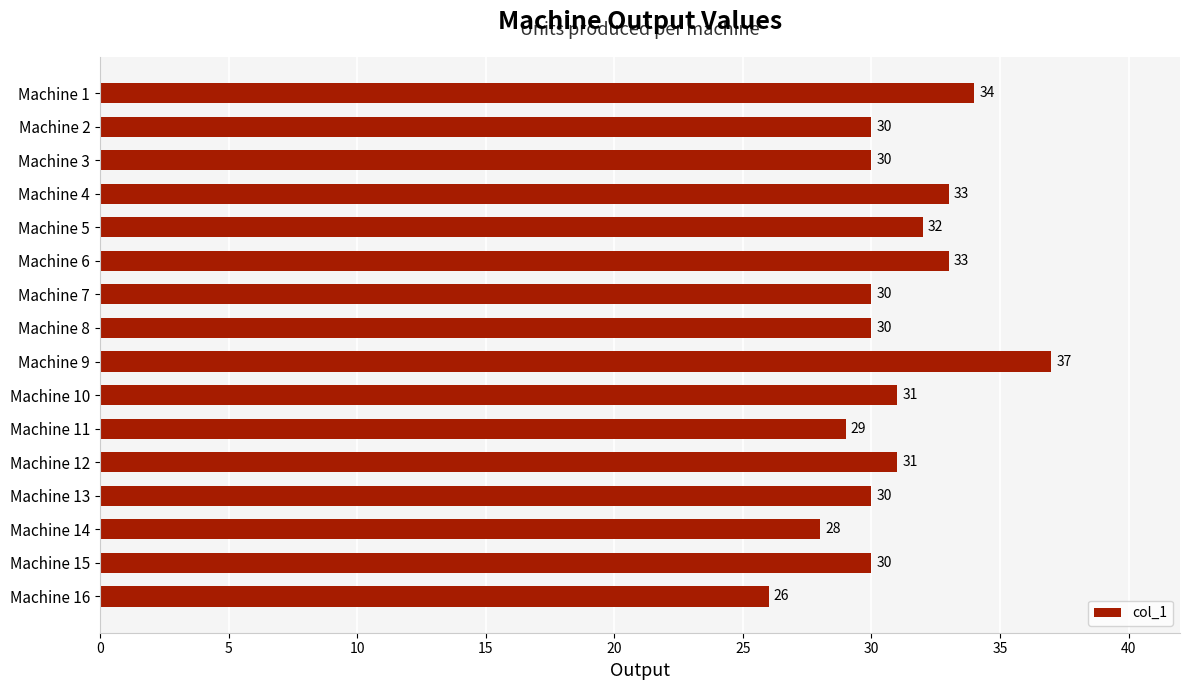

Reading top to bottom, extract all data points from this chart.

34	30	30	33	32	33	30	30	37	31	29	31	30	28	30	26